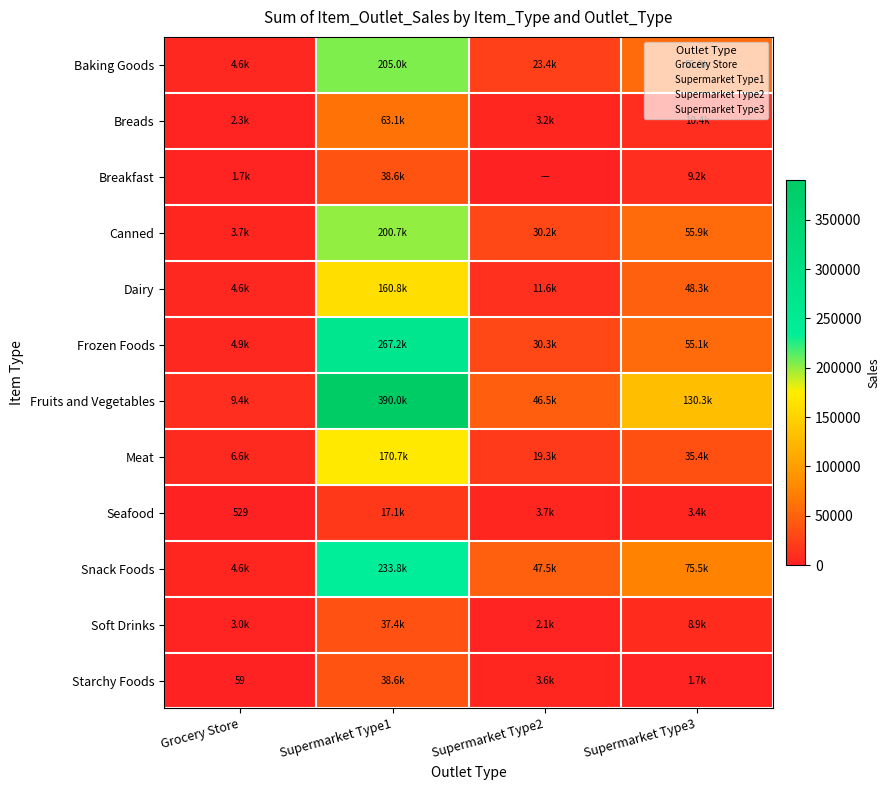

Which series has the largest total across all categories?

Fruits and Vegetables